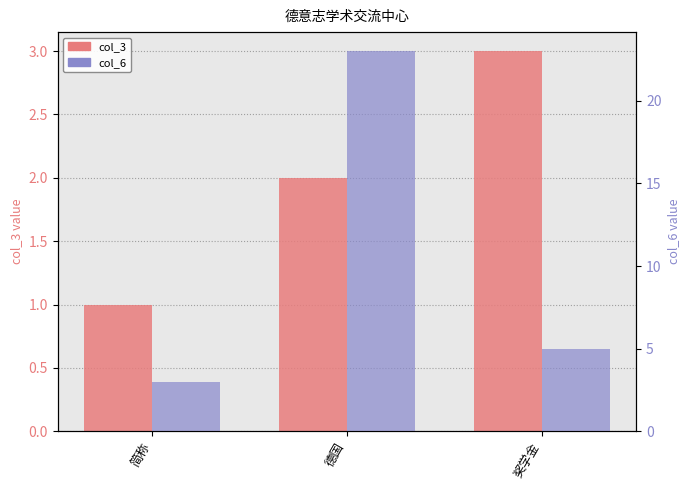

What is the difference between the maximum and minimum values in the col_3 series?

2